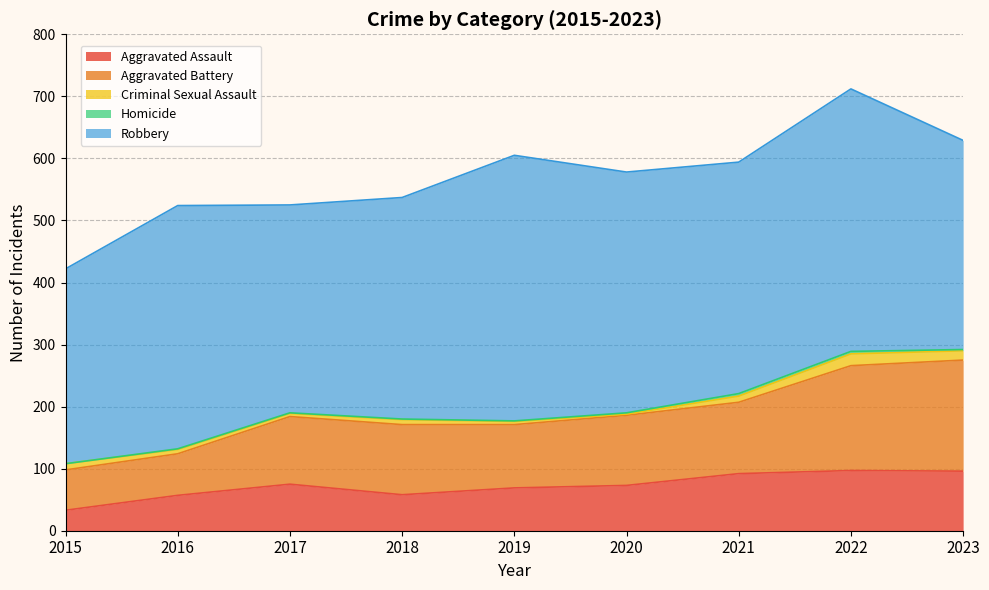

What is the difference between the second highest and minimum values in the Criminal Sexual Assault series?

13